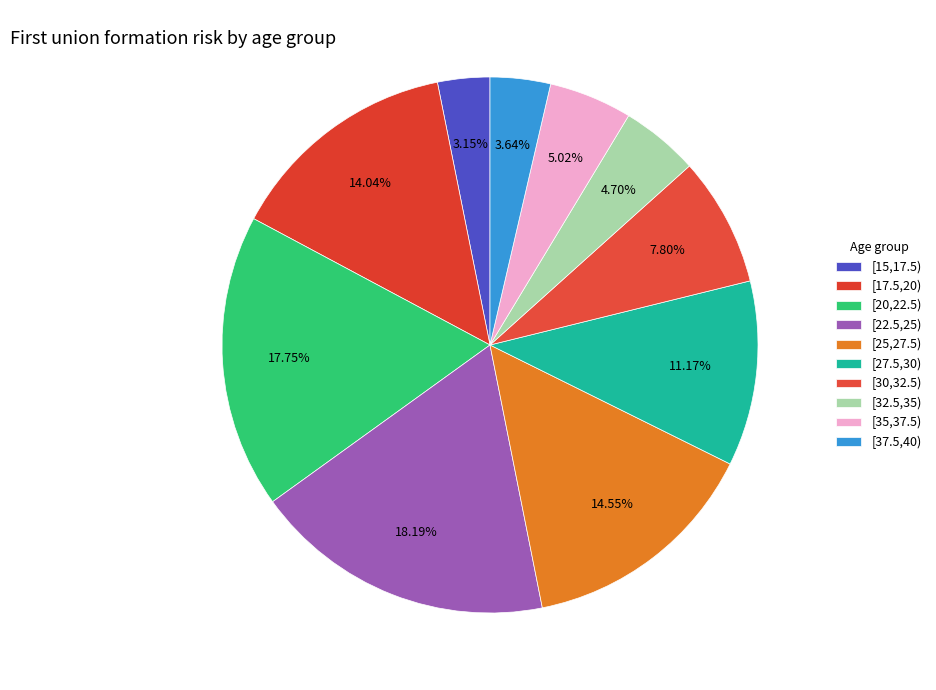

To the nearest percent, what percentage of the pie is [35,37.5)?

5%